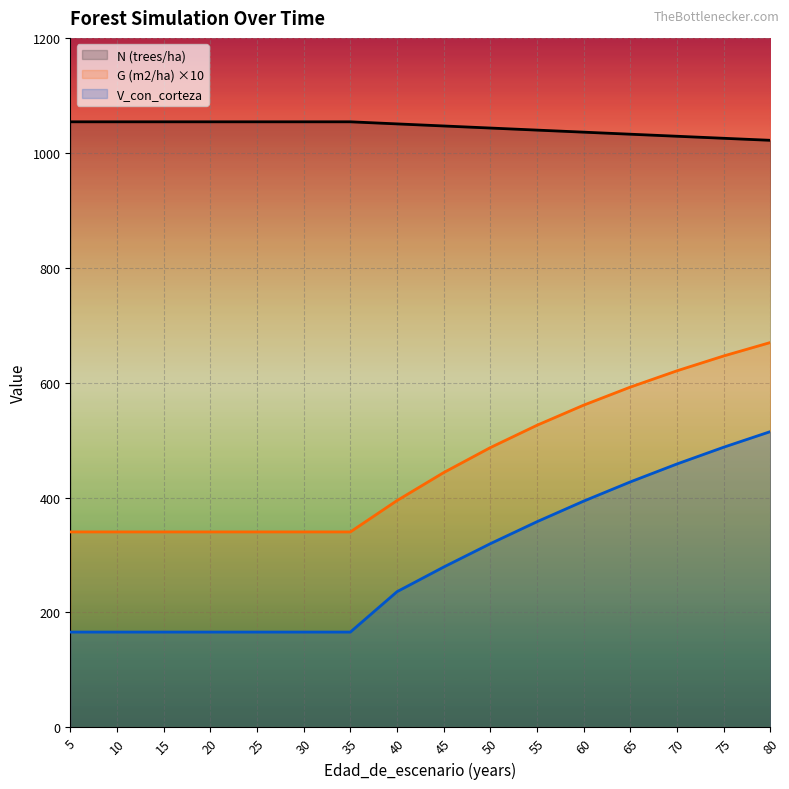

At 60, list the series in order from largest to smallest.

N (trees/ha), G (m2/ha) ×10, V_con_corteza